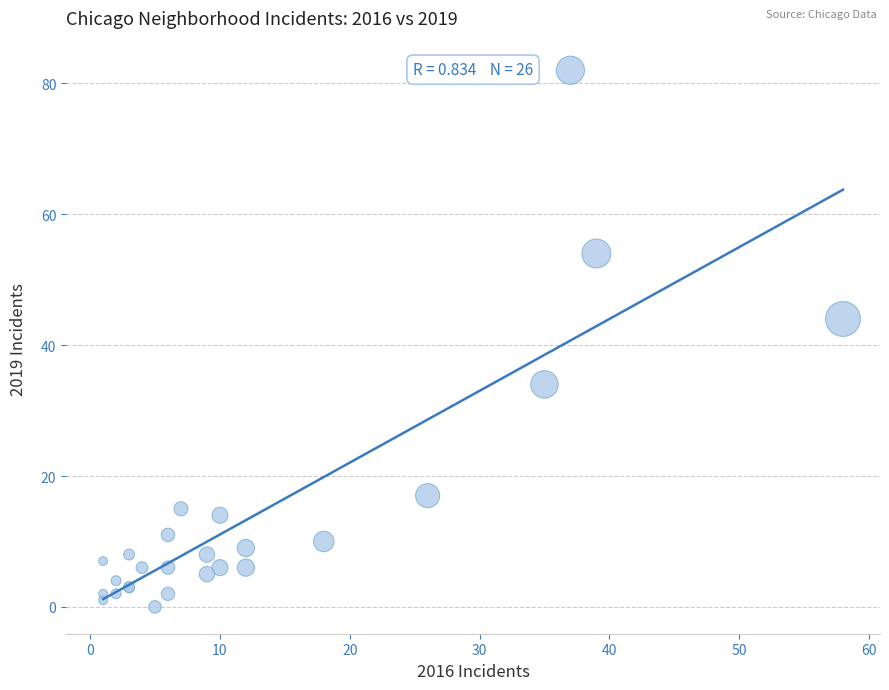

What Y value in the scatter plot is closest to 41?

44